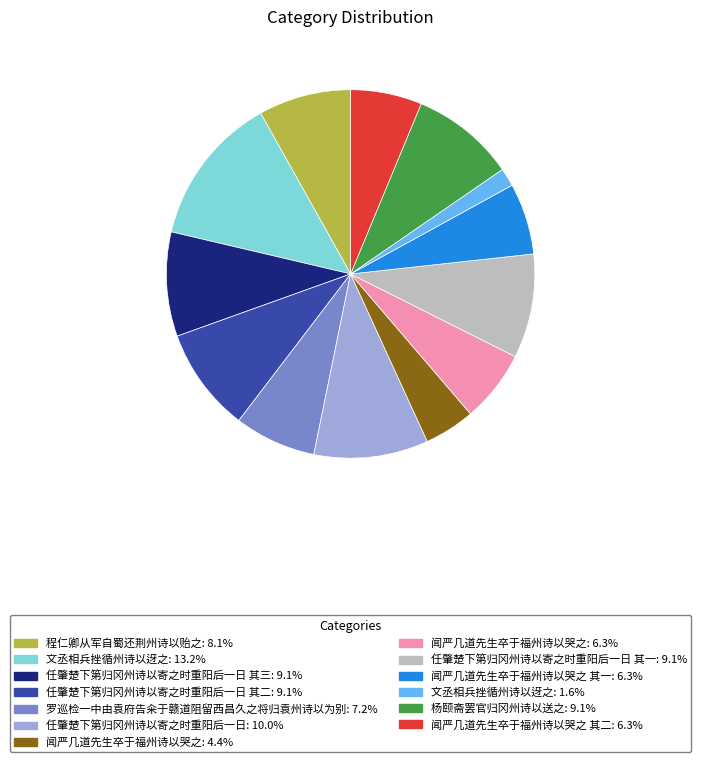

Is there any slice that represents more than half of the pie?

No